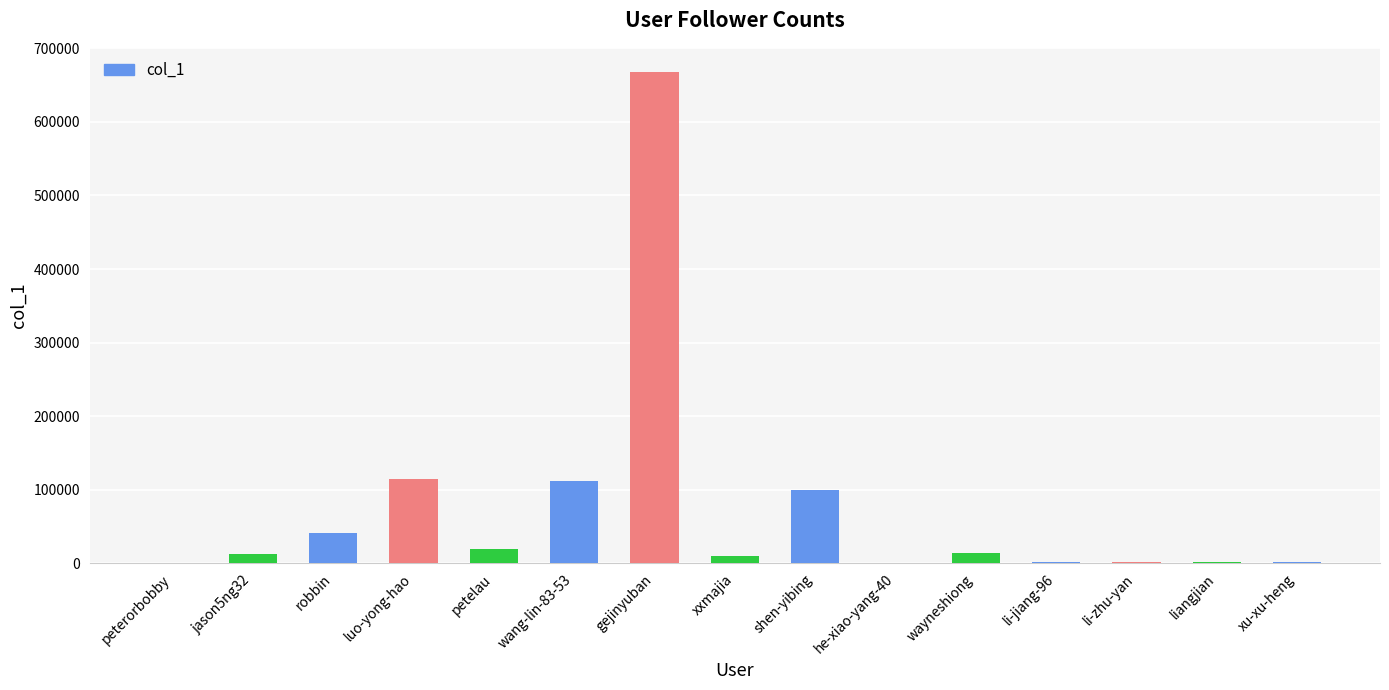

Does the chart contain stacked bars?

No